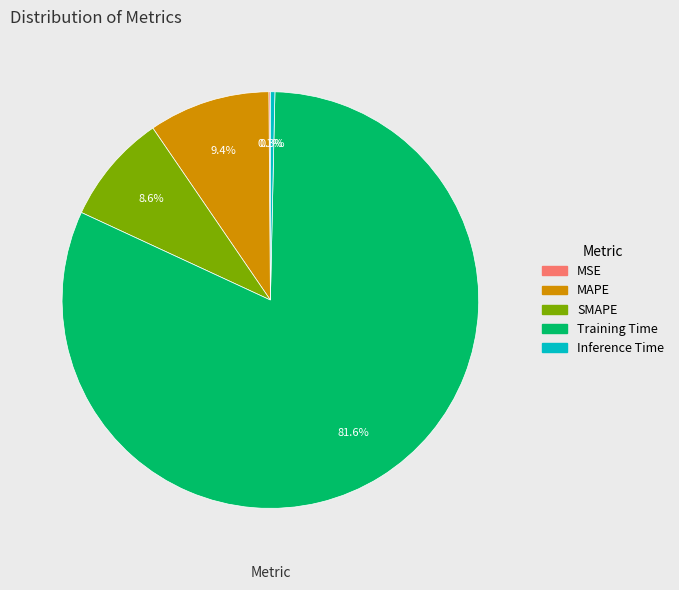

Do Training Time and Inference Time together represent more than half of the pie?

Yes